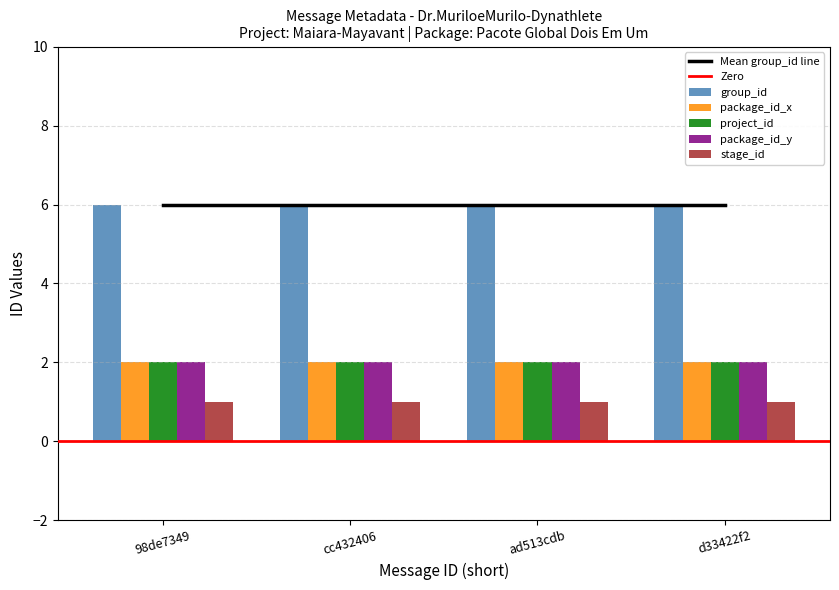

What is the minimum value shown in the chart?

1